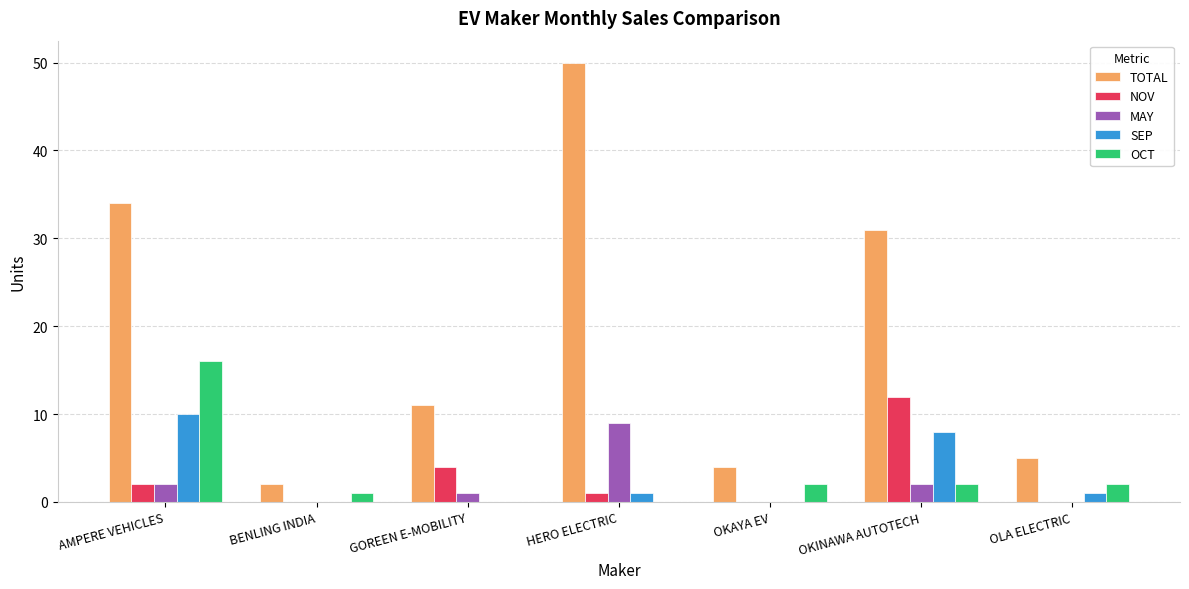

Which series has the widest spread of values?

TOTAL